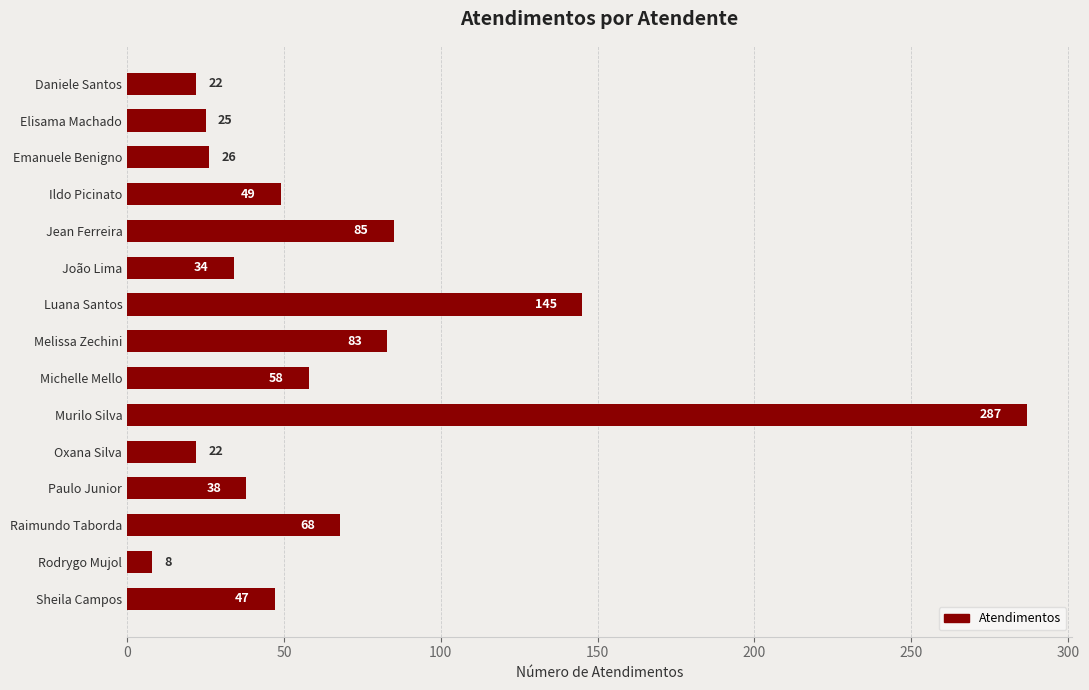

Where is the data nearest to the value 147?

Luana Santos